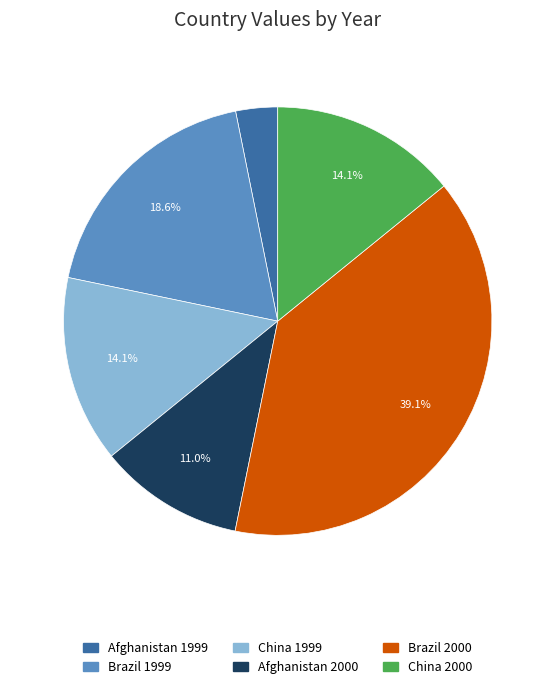

How many slices are in this pie chart?

6